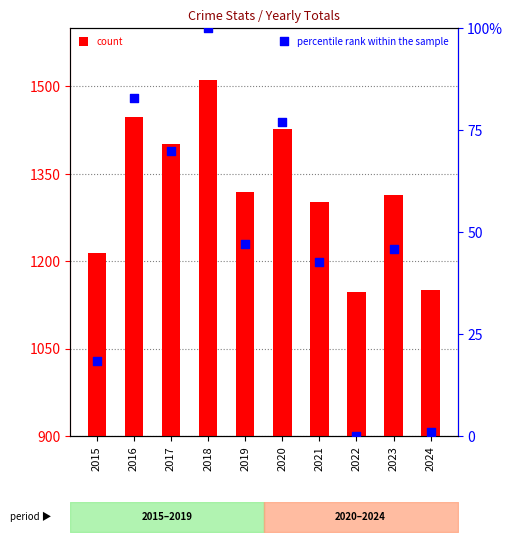

Which series has the largest Y range (max minus min)?

count